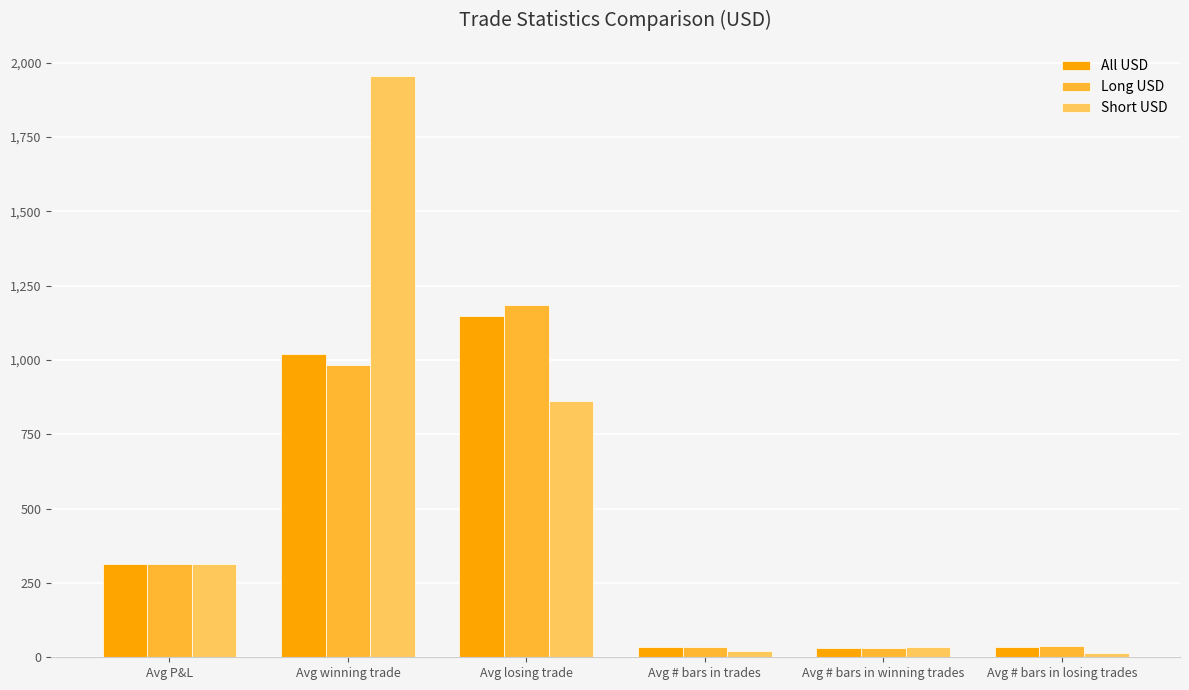

What is the difference between the Short USD values at Avg winning trade and Avg losing trade?

1092.4